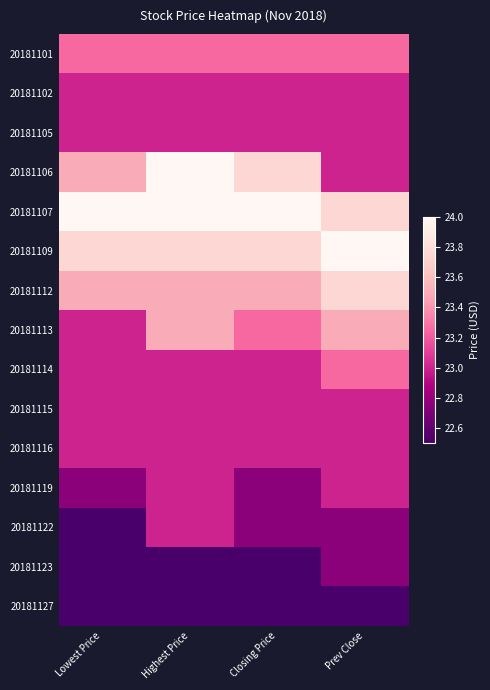

What is the total value across all series at Lowest Price?

346.2